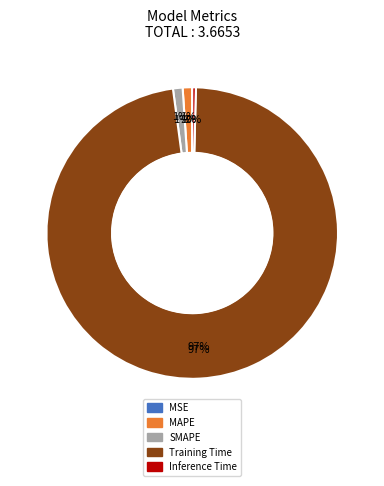

What is the total percentage of MAPE and Training Time?

98.5%